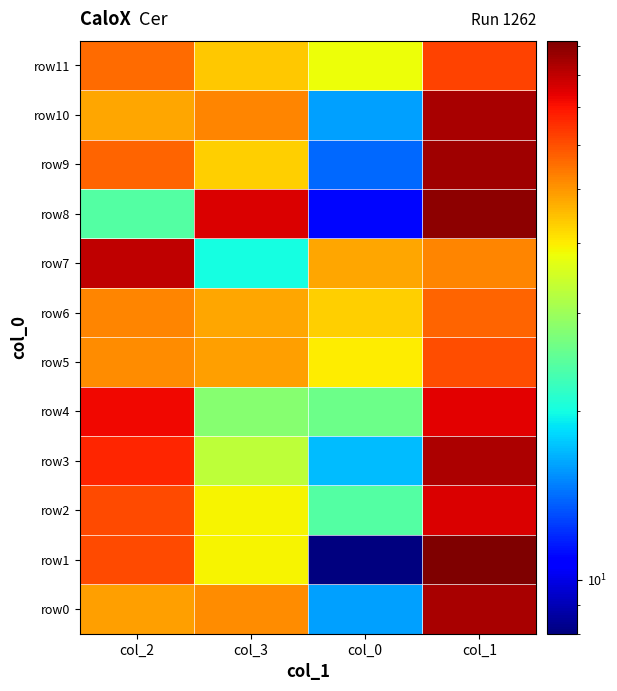

Rank the series by their maximum value, from lowest to highest.

row6, row5, row11, row4, row2, row7, row3, row0, row10, row9, row8, row1